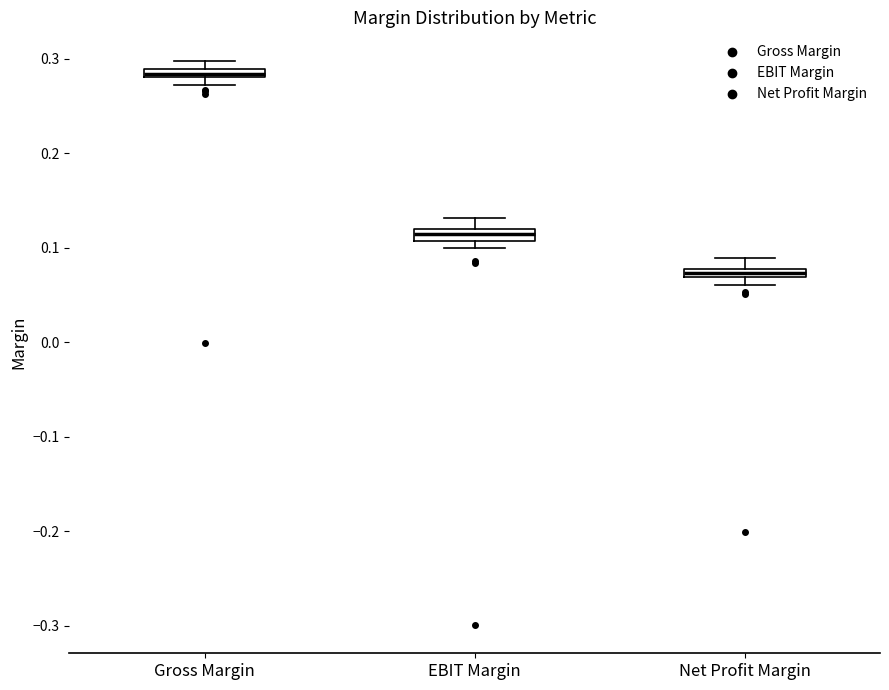

Which box has the highest median line?

Gross Margin